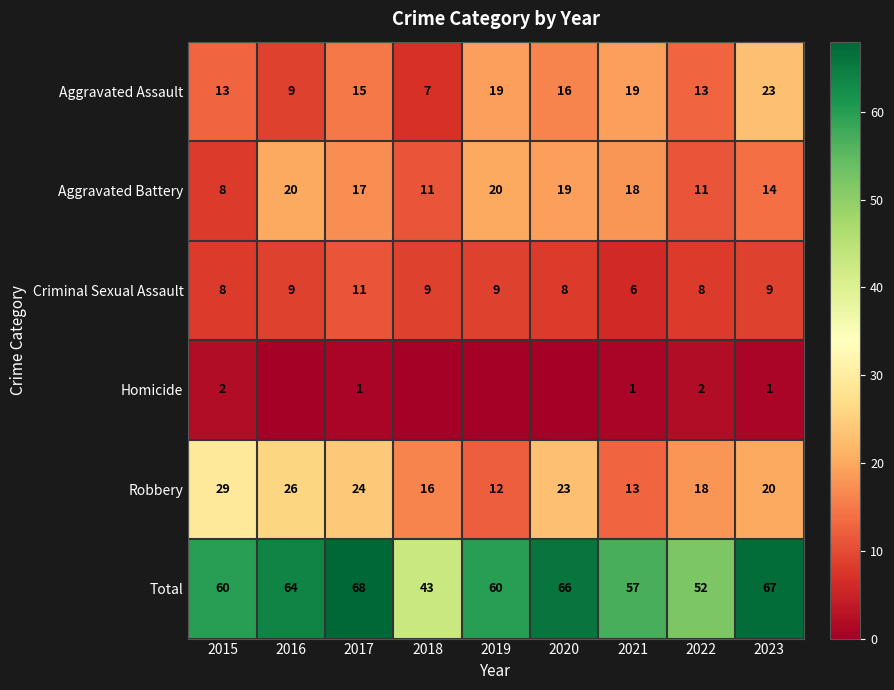

Count the Criminal Sexual Assault values in the range 8 to 9.

7